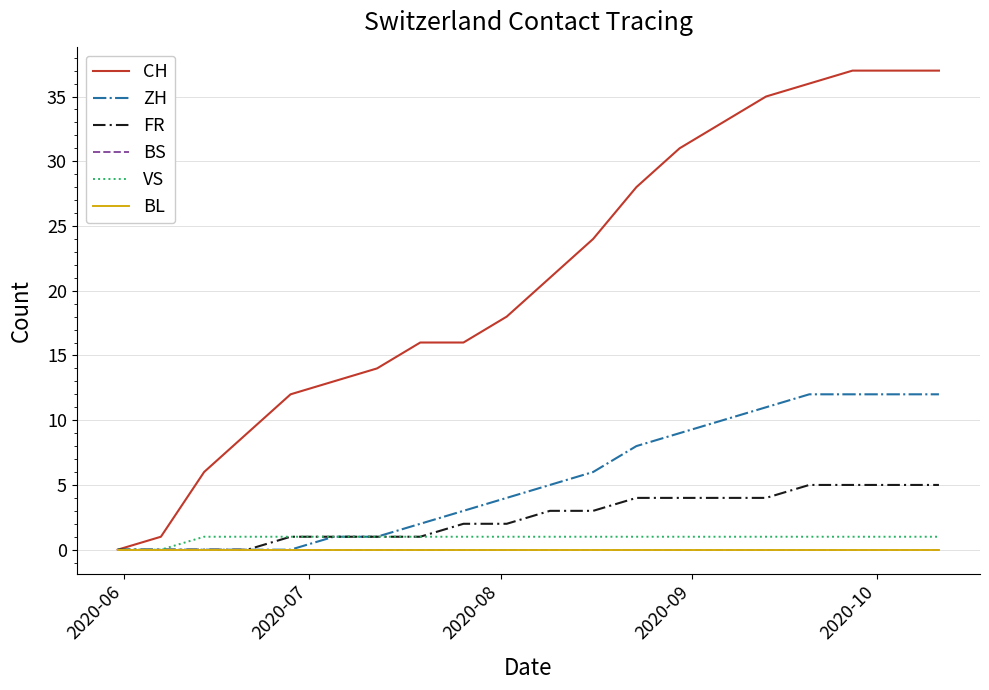

Reading left to right, what are all the values shown in this chart?

CH: 0	1	6	9	12	13	14	16	16	18	21	24	28	31	33	35	36	37	37	37
ZH: 0	0	0	0	0	1	1	2	3	4	5	6	8	9	10	11	12	12	12	12
FR: 0	0	0	0	1	1	1	1	2	2	3	3	4	4	4	4	5	5	5	5
BS: 0	0	0	0	0	0	0	0	0	0	0	0	0	0	0	0	0	0	0	0
VS: 0	0	1	1	1	1	1	1	1	1	1	1	1	1	1	1	1	1	1	1
BL: 0	0	0	0	0	0	0	0	0	0	0	0	0	0	0	0	0	0	0	0